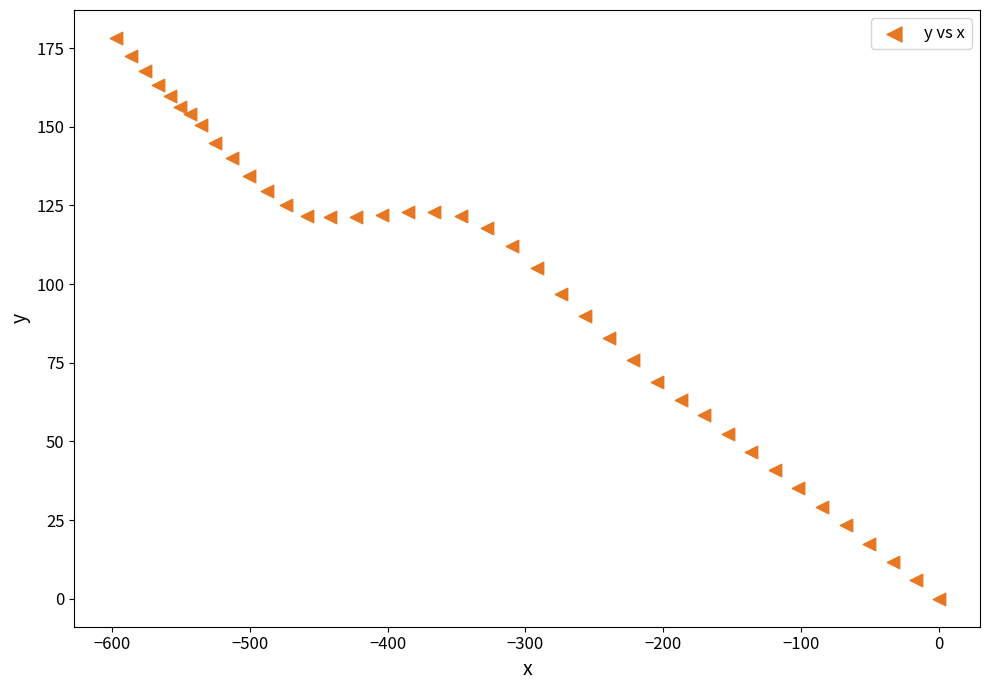

What is the range of Y values (max minus min)?

178.2